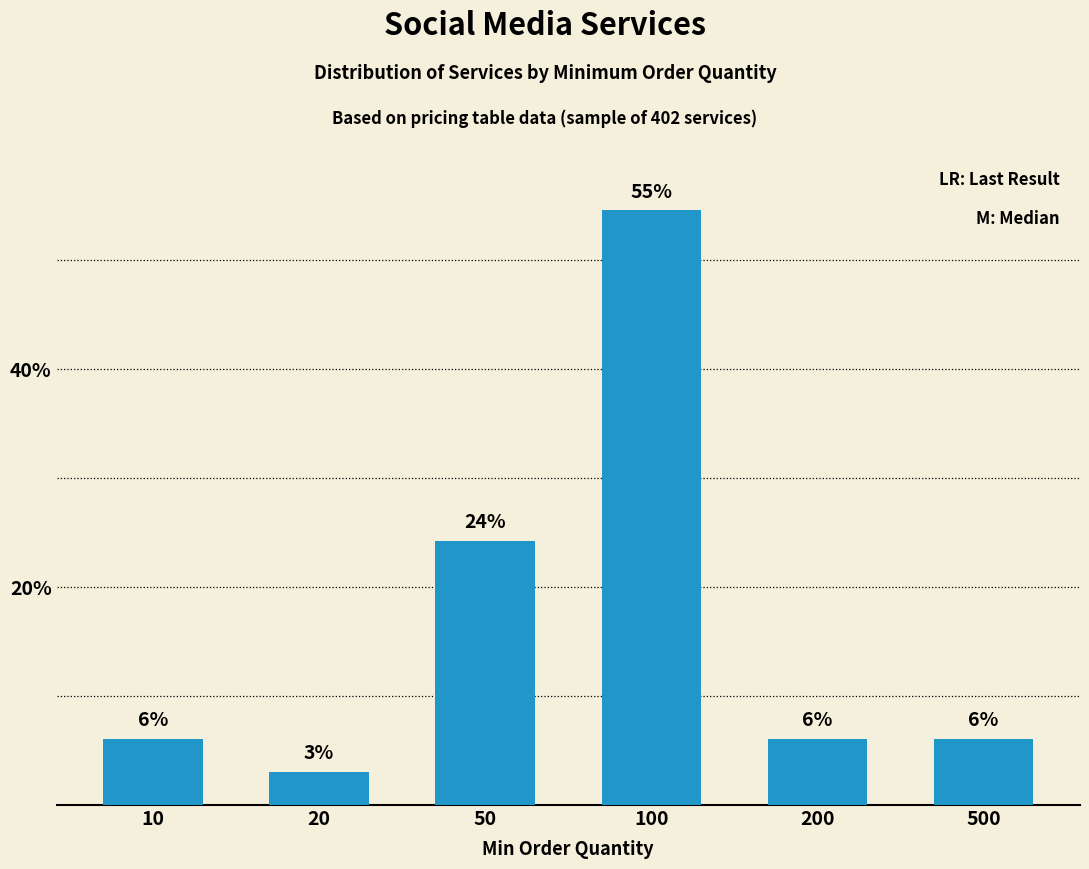

Are the bars grouped side by side (vs. stacked)?

No